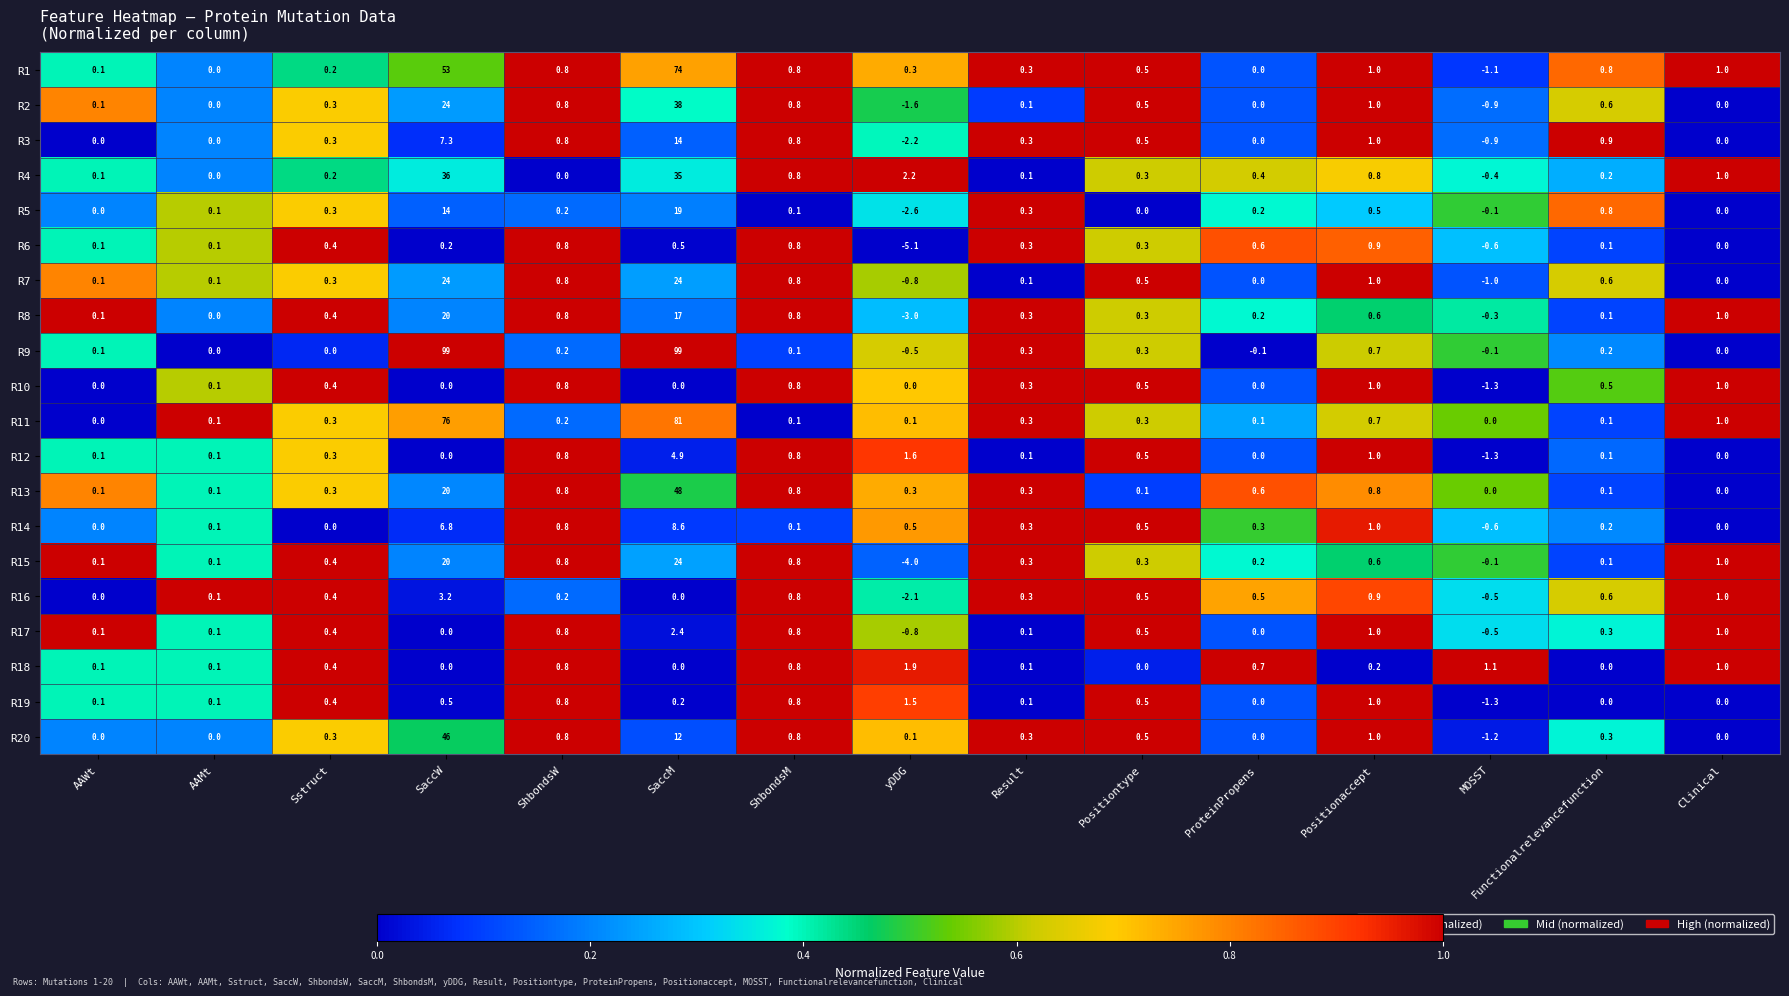

True or false: R20 has a value of 0.0 at Clinical.

True